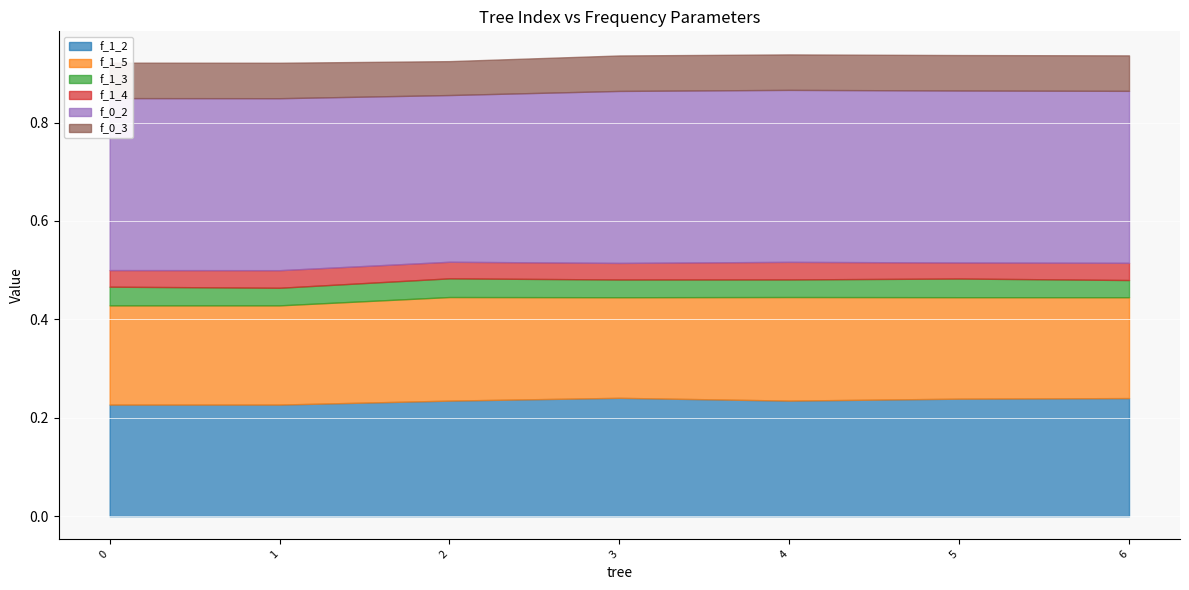

What is the sum of the f_0_3 values at 2 and 5?

0.1